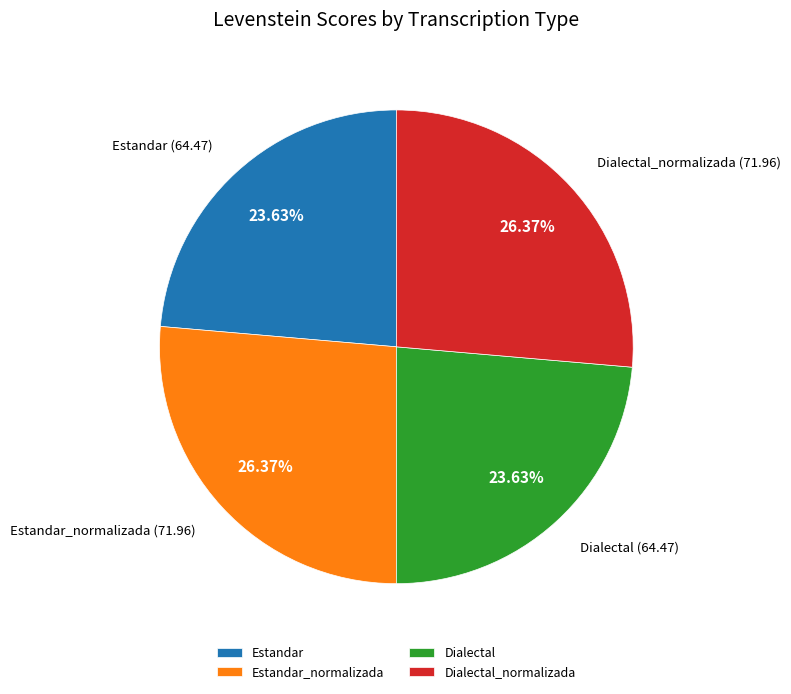

Is it true that Dialectal is 24% of the pie?

True